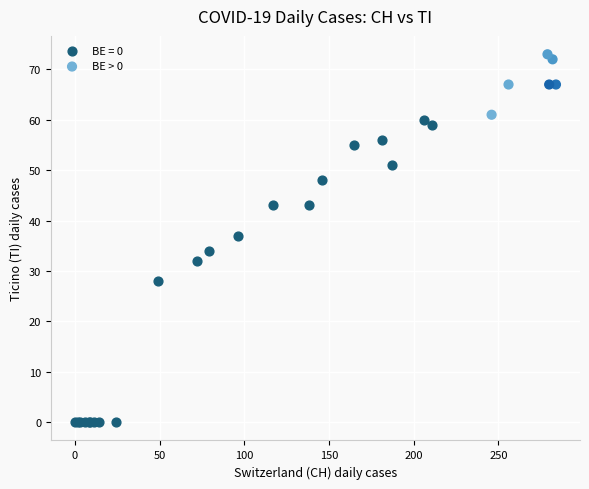

Which series contains the lowest Y value?

BE = 0